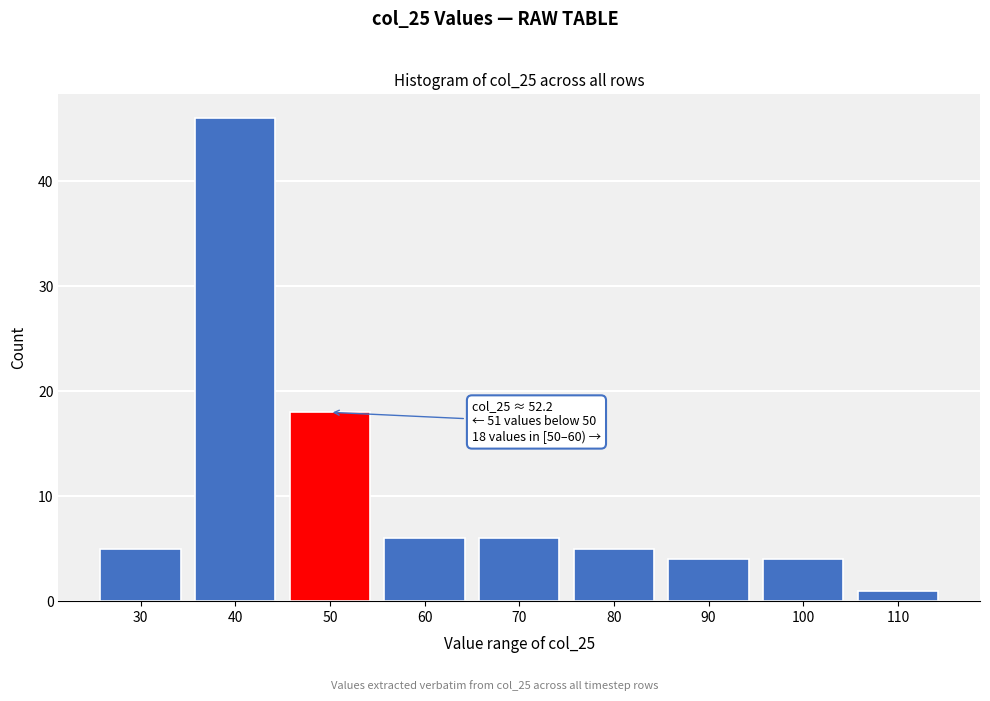

Reading right to left, what are all the values shown in this chart?

1	4	4	5	6	6	18	46	5